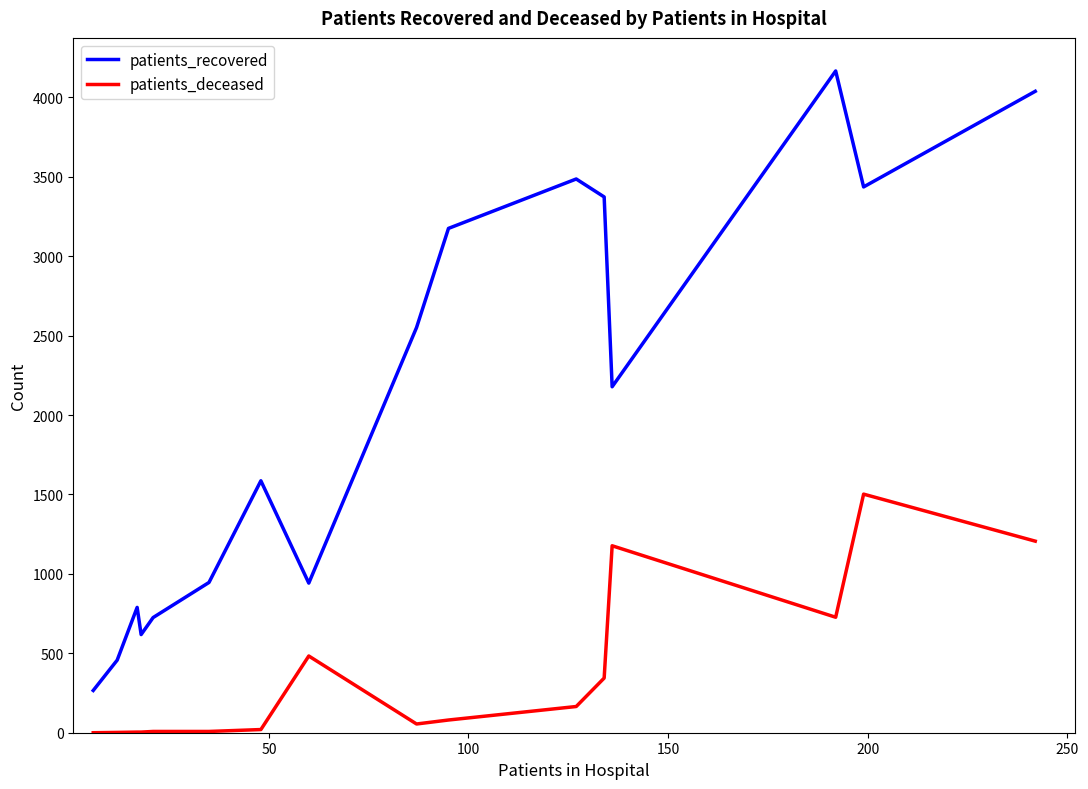

What is the greatest value displayed?

4166